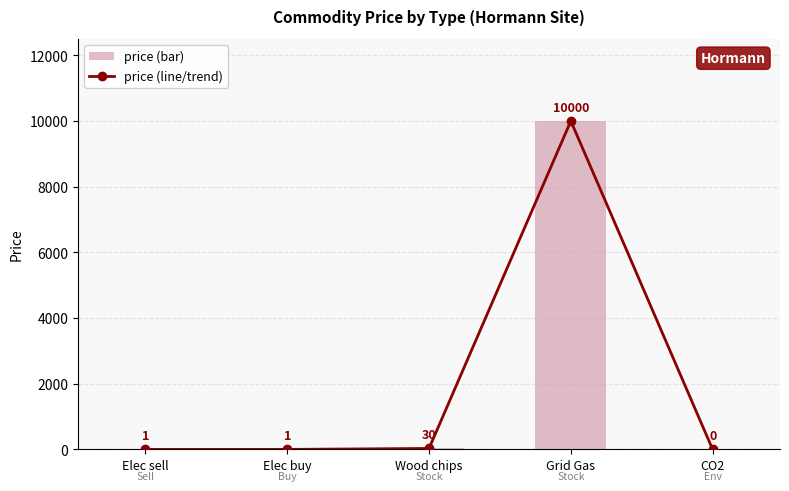

What is the label of the 1st bar from the left?

Elec sell